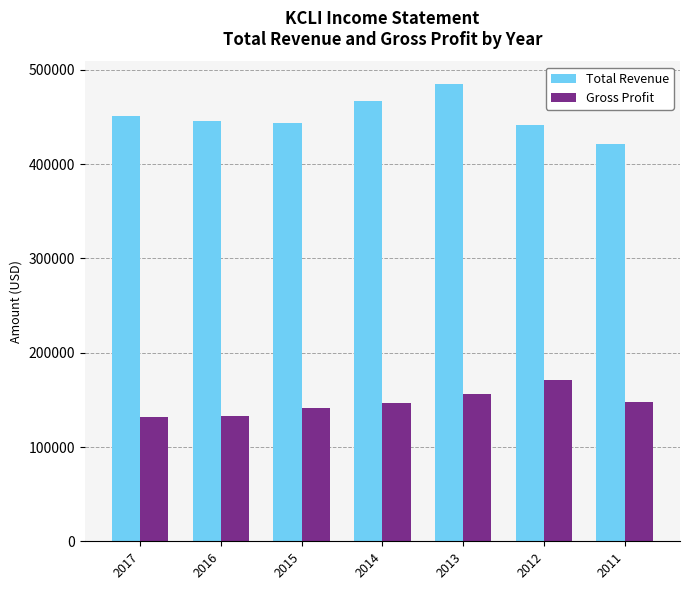

At which category is the sum across all series the highest?

2013